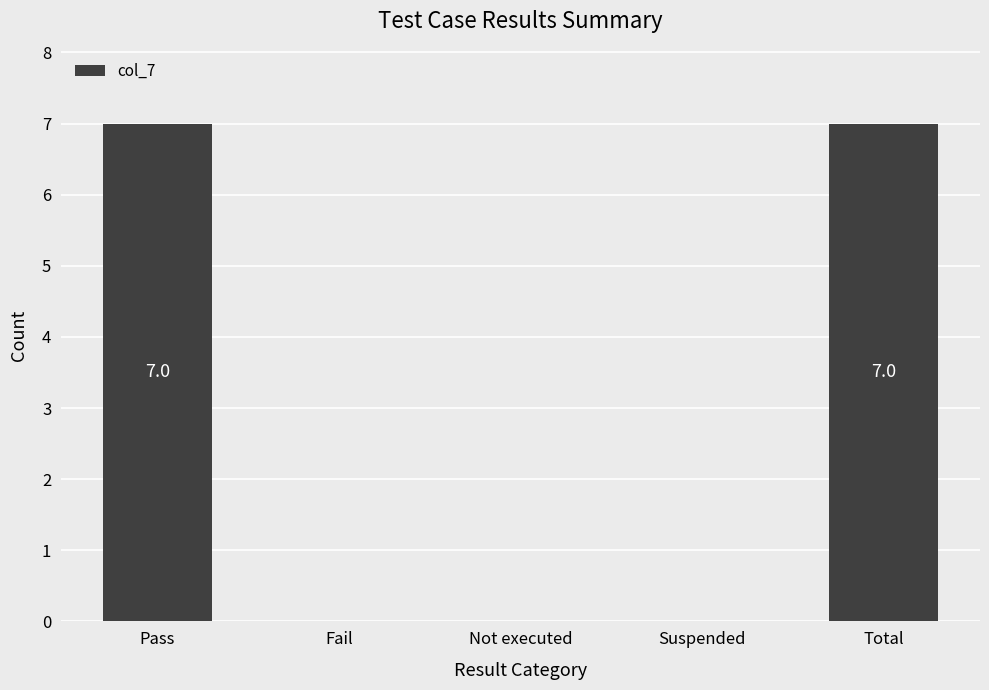

What is the maximum value shown in the chart?

7